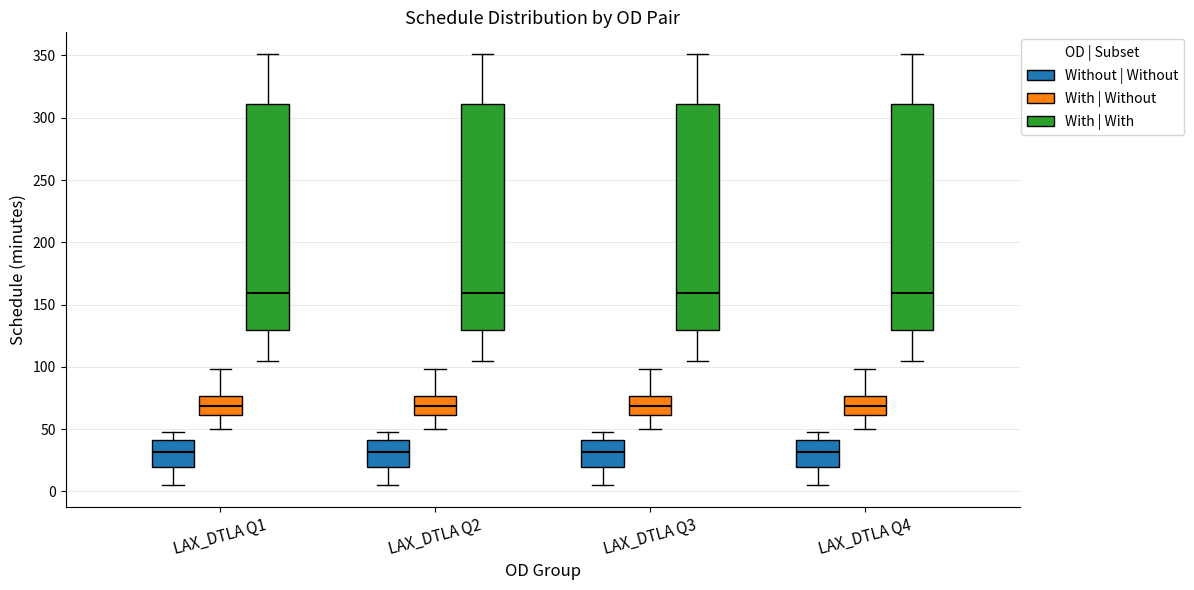

Where does the median line of the box for LAX_DTLA Q2 (Without | Without) sit on the y-axis? The values are not printed on the chart, so give them approximately, as read against the axis.

30